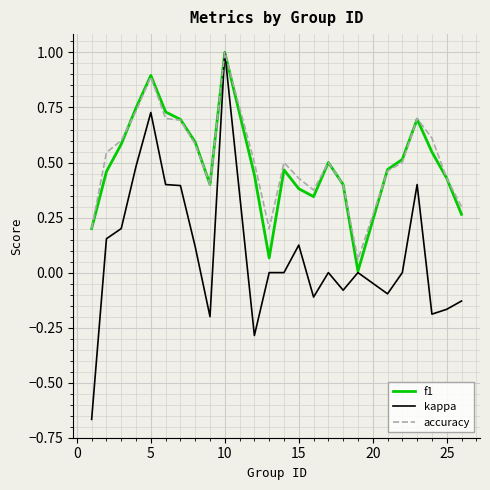

What is the maximum value shown in the chart?

1.0